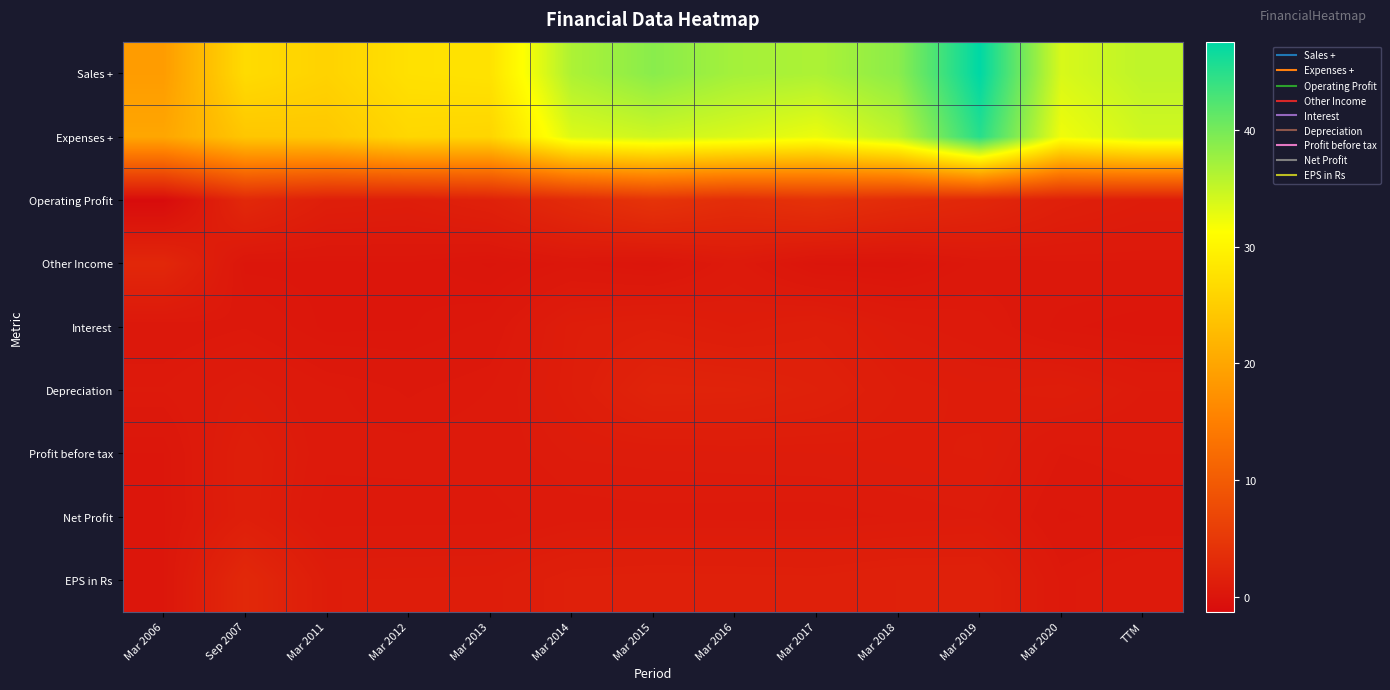

List the series in order of their peak value, lowest first.

Net Profit, Profit before tax, Interest, Depreciation, Other Income, EPS in Rs, Operating Profit, Expenses +, Sales +